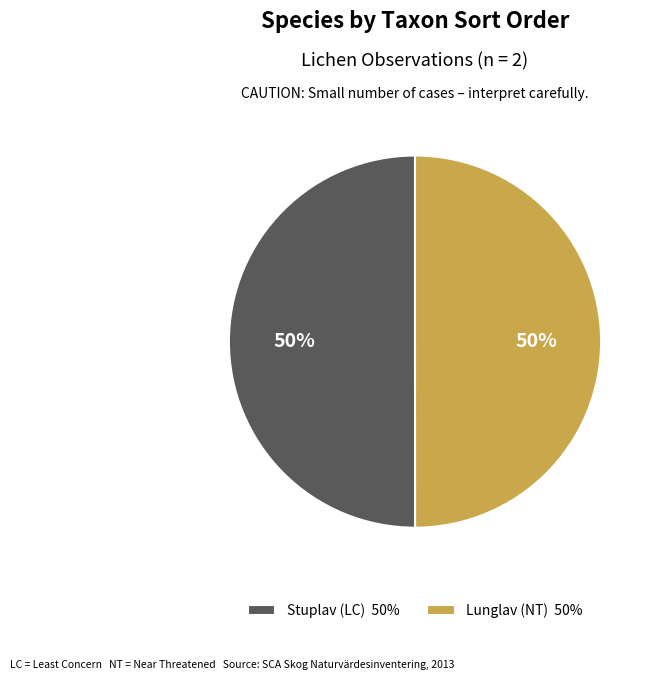

Is the sum of Stuplav (LC) and Lunglav (NT) greater than half?

Yes